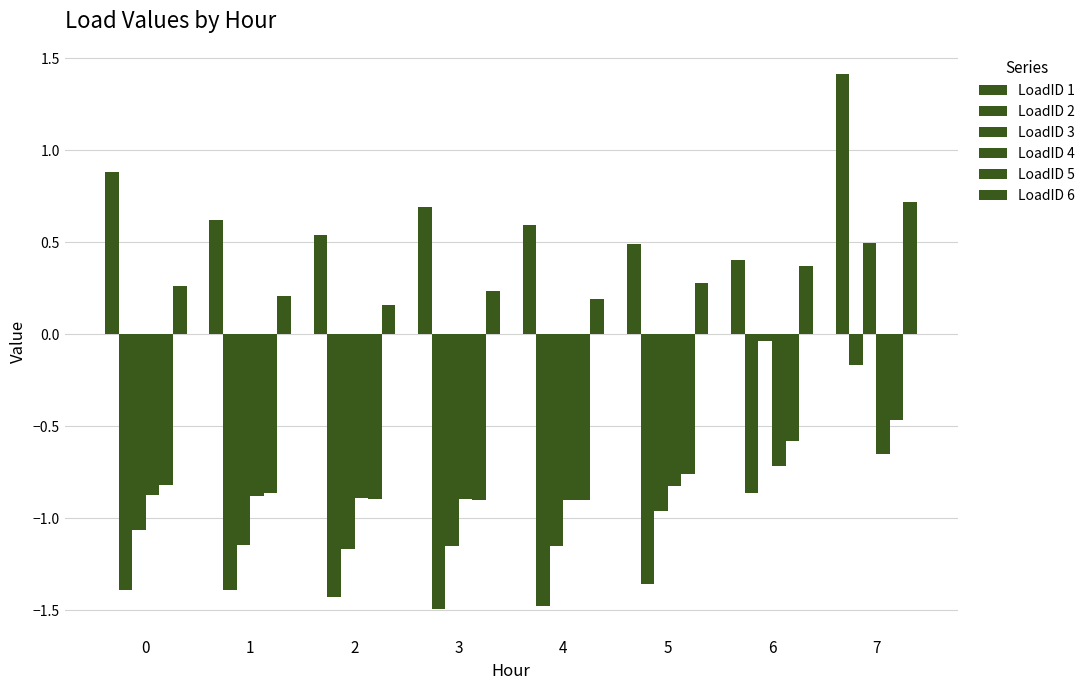

Reading left to right, extract all data points from this chart.

LoadID 1: 0.9	0.6	0.5	0.7	0.6	0.5	0.4	1.4
LoadID 2: -1.4	-1.4	-1.4	-1.5	-1.5	-1.4	-0.9	-0.2
LoadID 3: -1.1	-1.1	-1.2	-1.2	-1.2	-1.0	-0.0	0.5
LoadID 4: -0.9	-0.9	-0.9	-0.9	-0.9	-0.8	-0.7	-0.7
LoadID 5: -0.8	-0.9	-0.9	-0.9	-0.9	-0.8	-0.6	-0.5
LoadID 6: 0.3	0.2	0.2	0.2	0.2	0.3	0.4	0.7